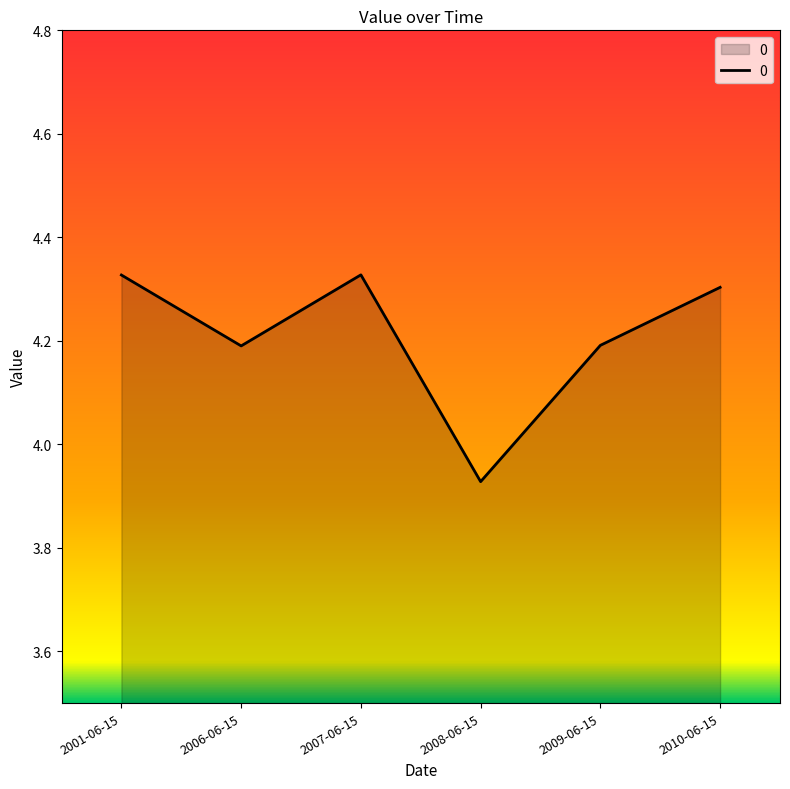

What is the average value?

4.2